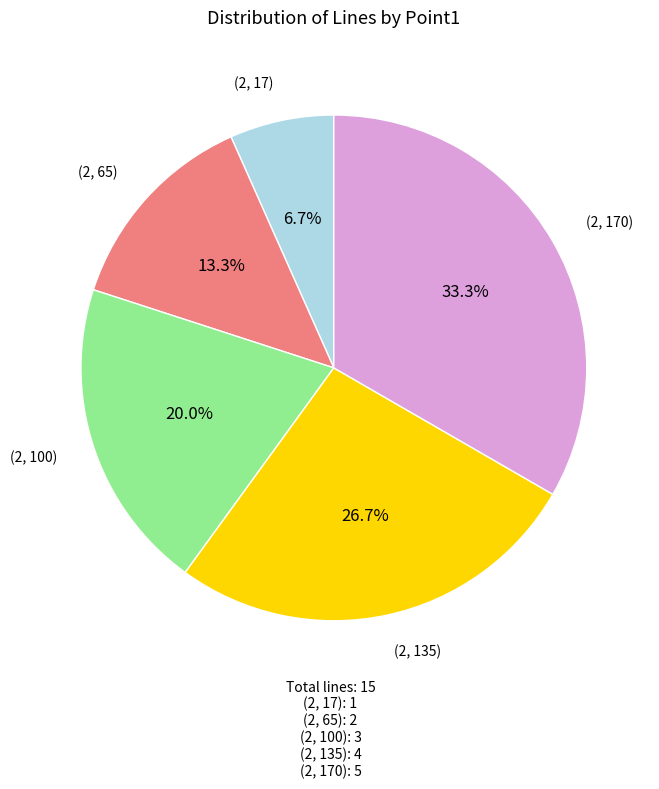

Rank the categories by value from lowest to highest.

(2, 17), (2, 65), (2, 100), (2, 135), (2, 170)